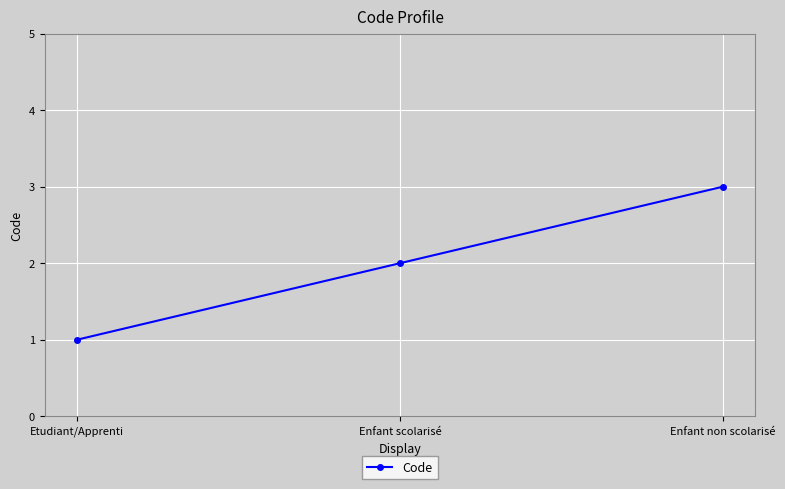

What is the approximate value at Enfant non scolarisé?

3